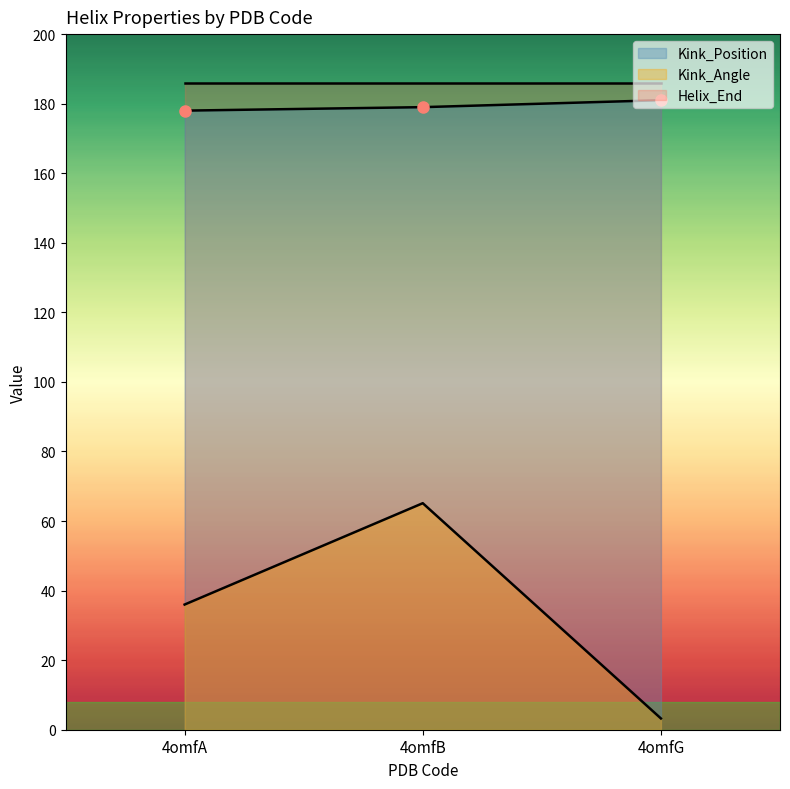

Which series has the largest range (max minus min)?

Kink_Angle